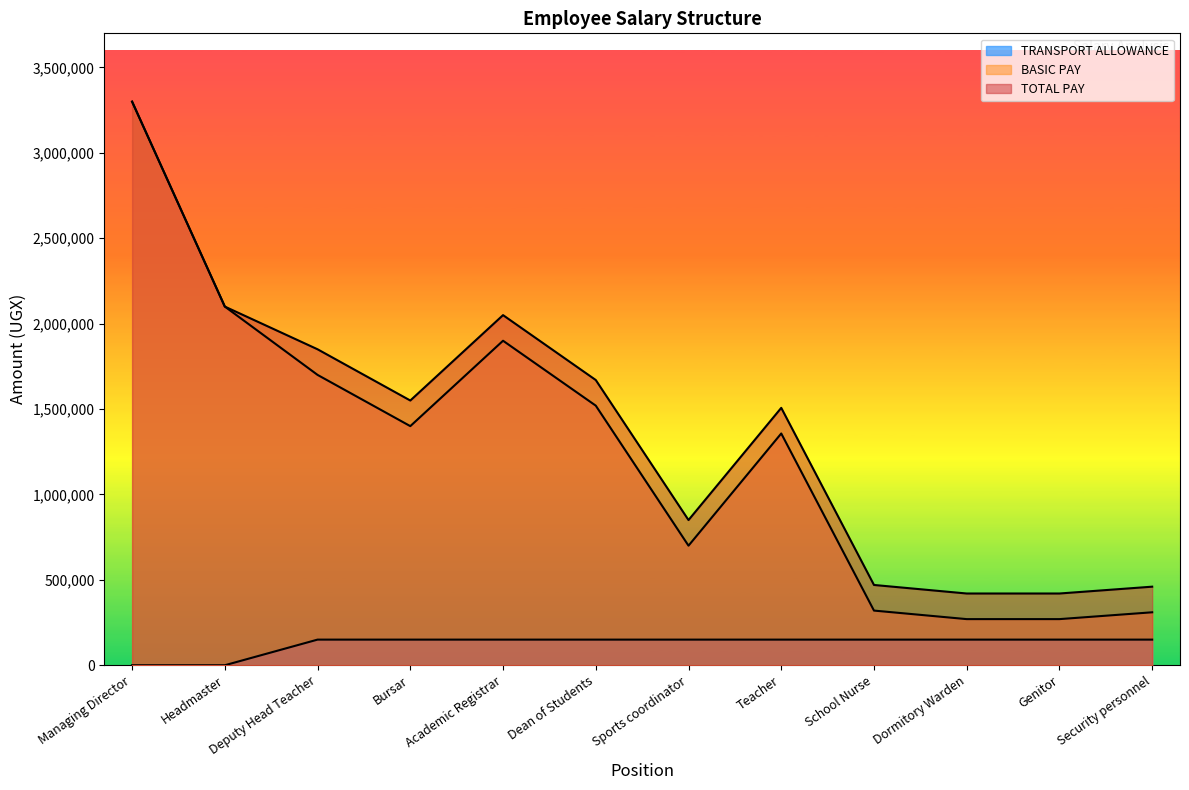

Which category has the lowest value in the TRANSPORT ALLOWANCE series?

Managing Director